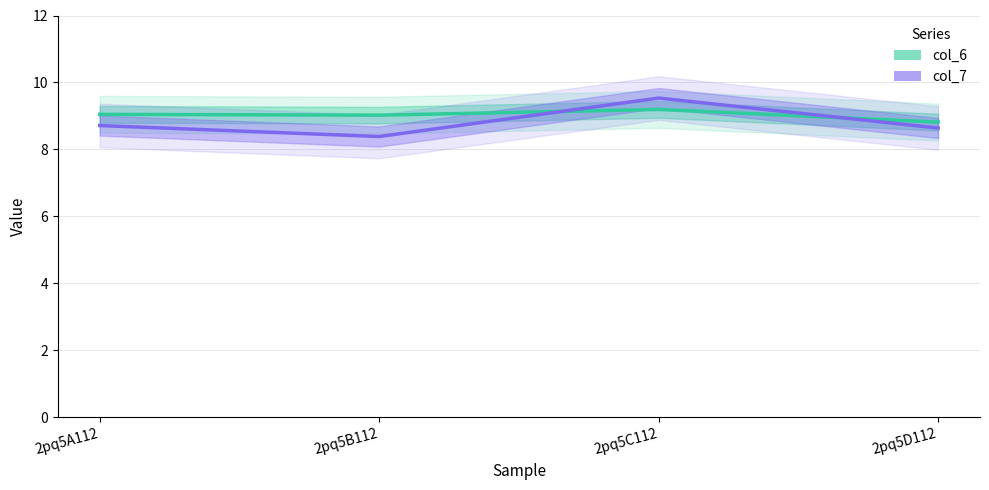

Where is col_6 nearest to the value 9?

2pq5B112